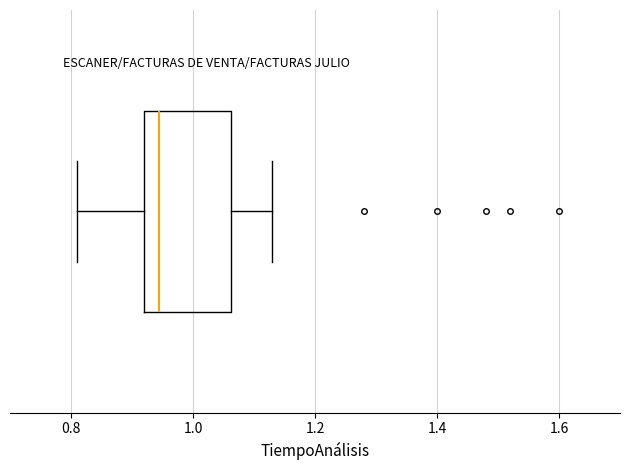

Where does the median line of the box sit on the x-axis? The values are not printed on the chart, so give them approximately, as read against the axis.

0.94